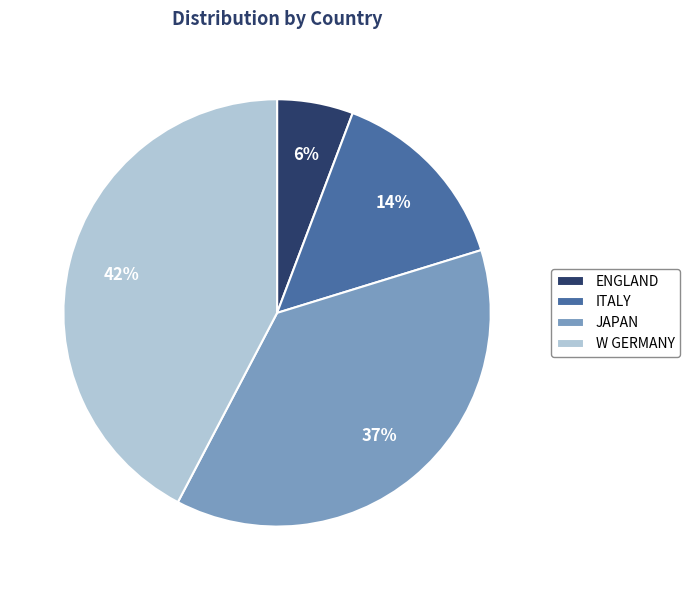

Count the number of slices in the pie.

4